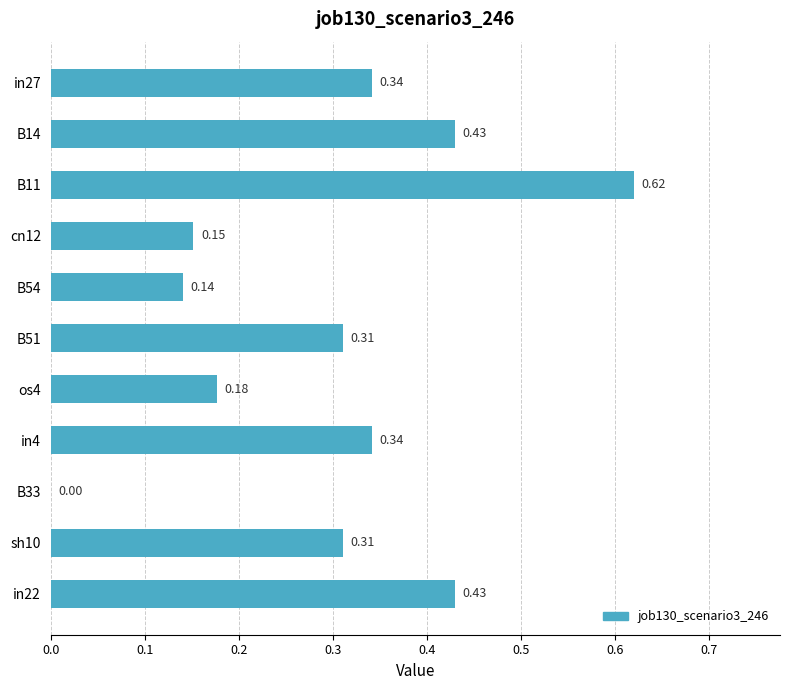

Between B51 and cn12, which is larger?

B51